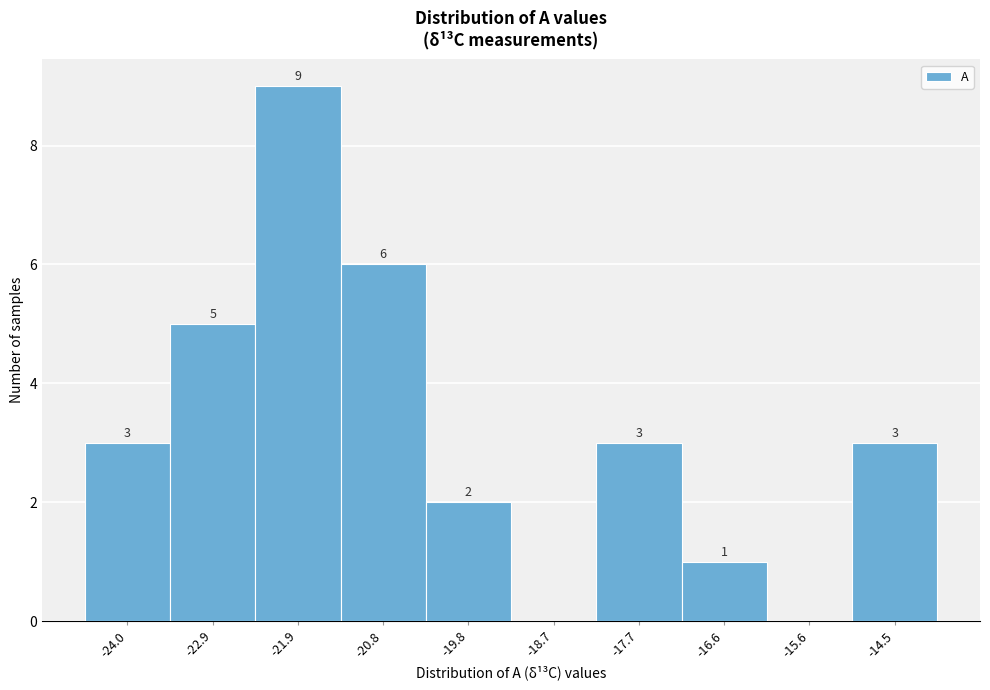

Reading left to right, transcribe all the data shown in this chart.

-24.0=3	-22.9=5	-21.9=9	-20.8=6	-19.8=2	-18.7=0	-17.7=3	-16.6=1	-15.6=0	-14.5=3